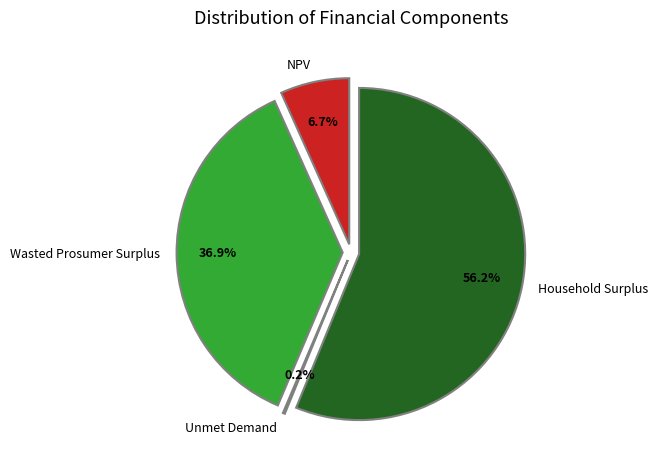

What percentage is NOT represented by Unmet Demand?

99.8%